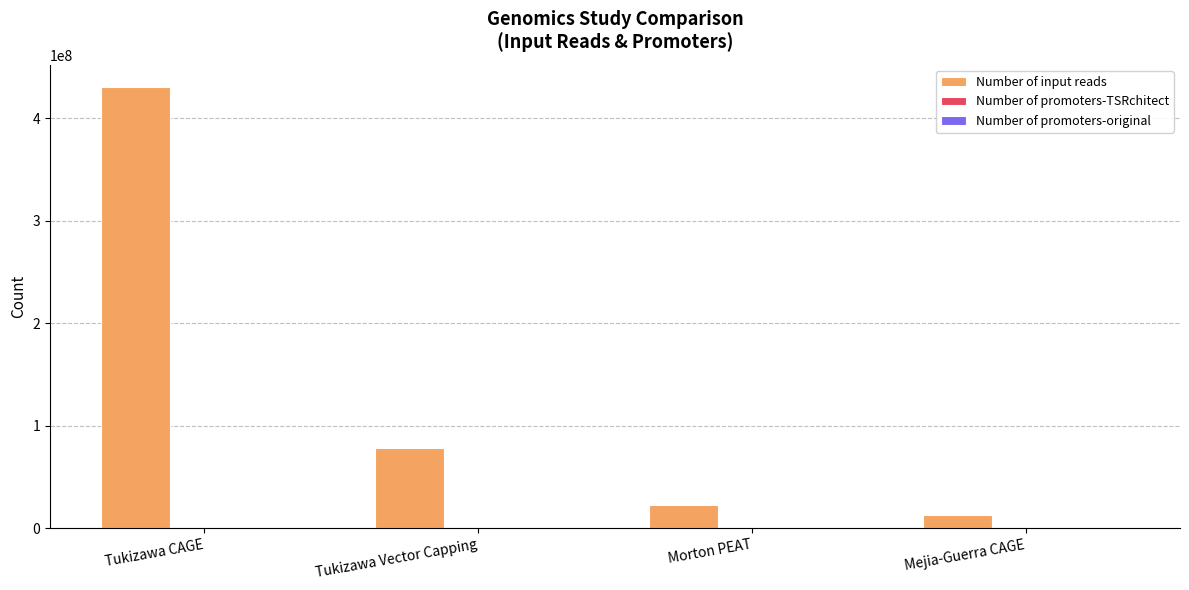

What is the total value across all series at Tukizawa CAGE?

430959992